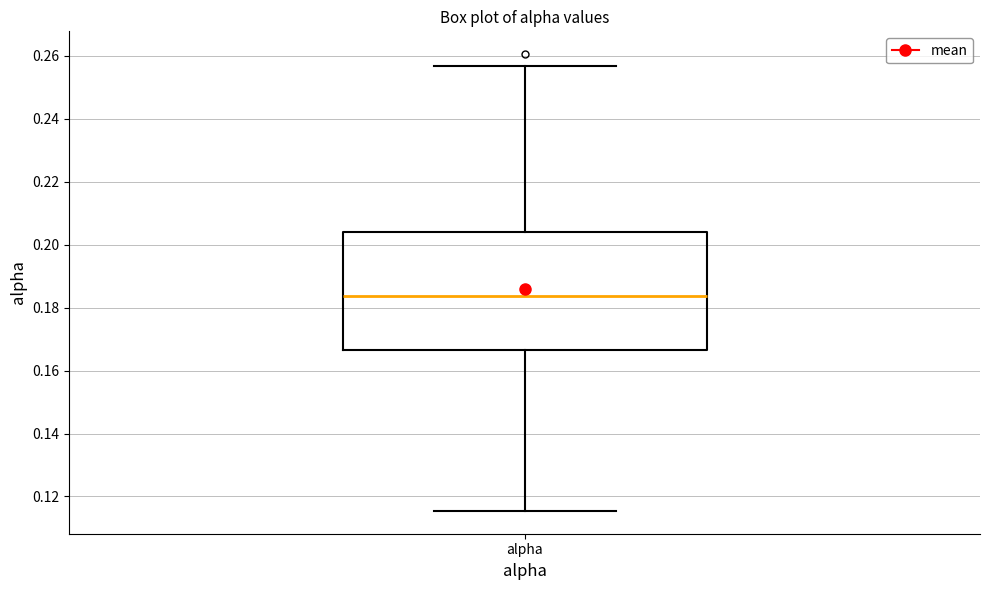

Read this box plot against the y-axis: the position of the median line, the range covered by the box, and the ends of both whiskers. The values are not printed on the chart, so give them approximately, as read against the axis.

median 0.184, box 0.166 to 0.204, whiskers 0.116 to 0.256